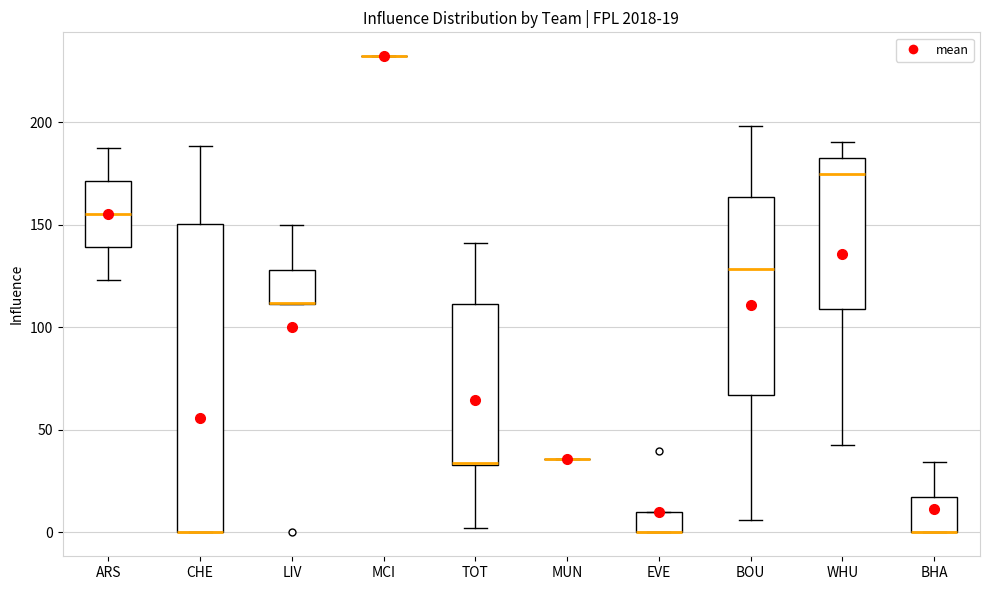

Which box is the tallest, from its lower edge to its upper edge?

CHE